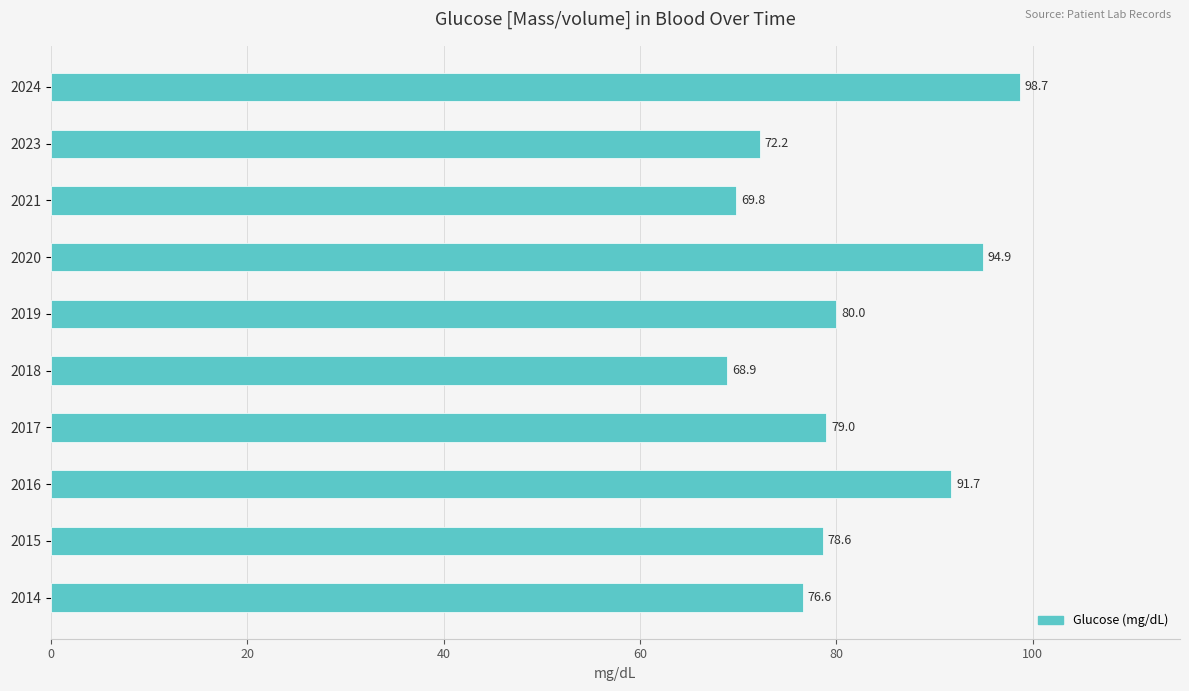

List the labels in order of value, largest first.

2024, 2020, 2016, 2019, 2017, 2015, 2014, 2023, 2021, 2018